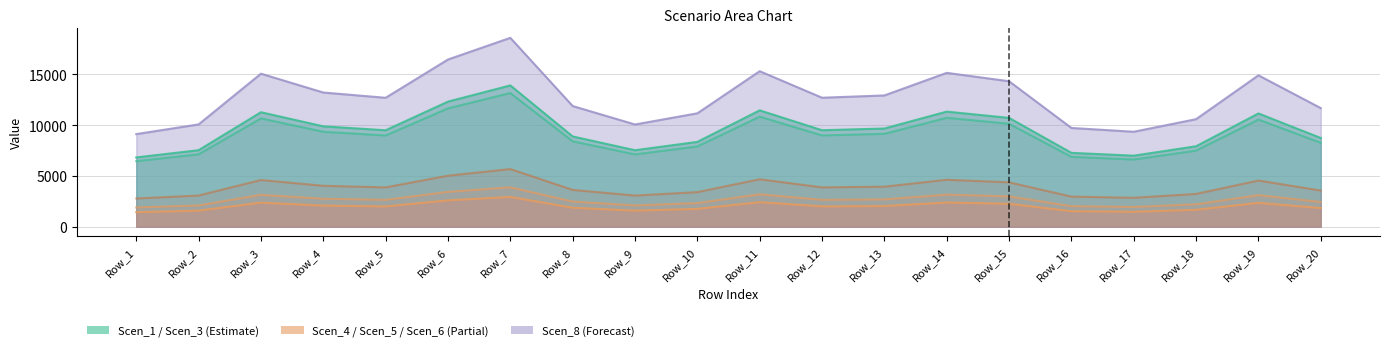

The value of Scen_3 at Row_5 is 9502.7. True or false?

True